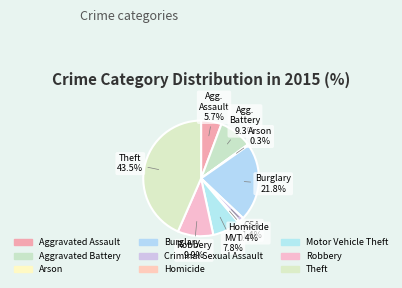

How many slices are in this pie chart?

9